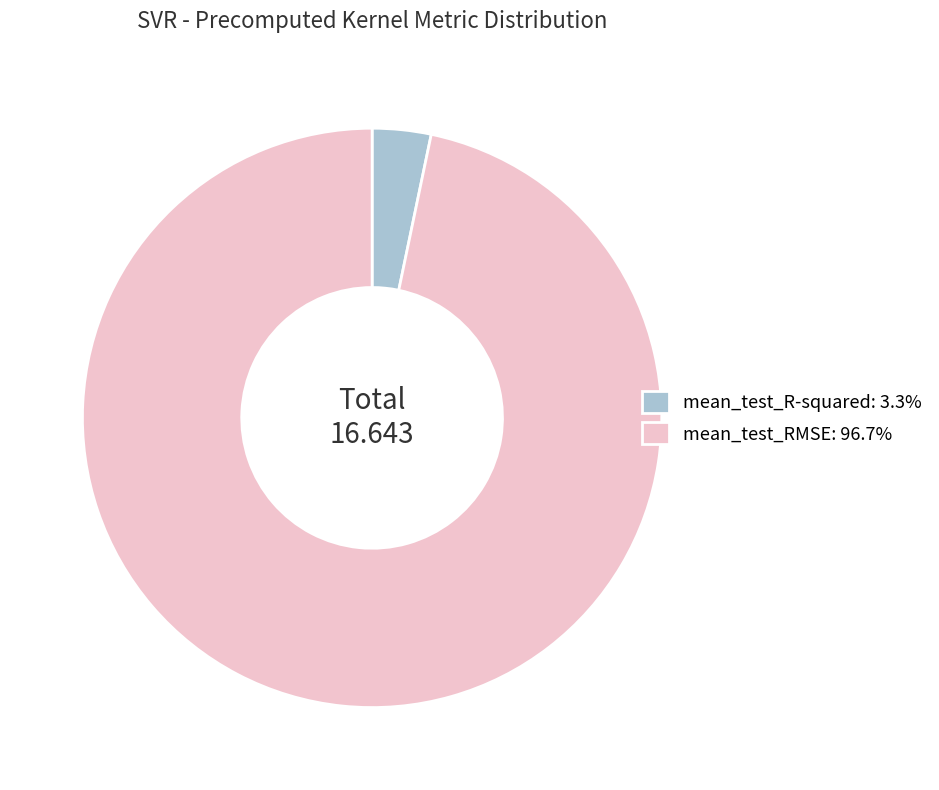

Which category has the smallest portion of the pie?

mean_test_R-squared